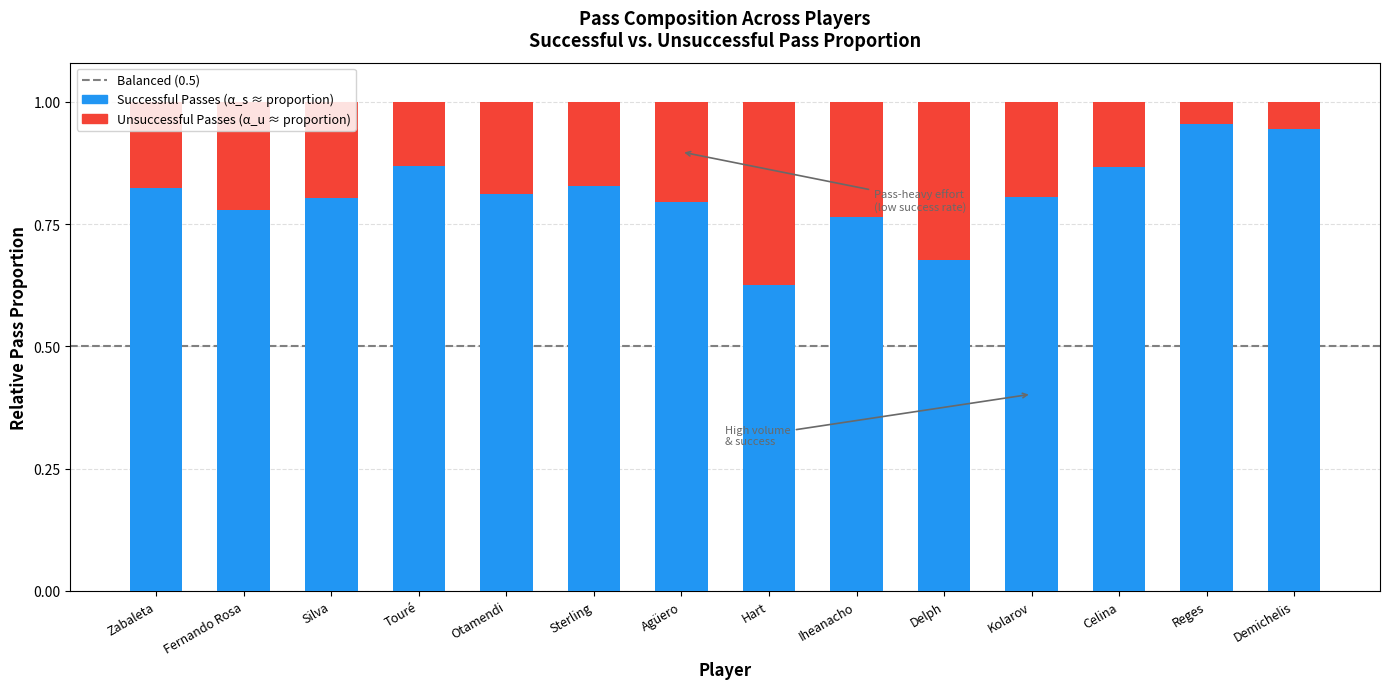

What position from the right is Celina?

3